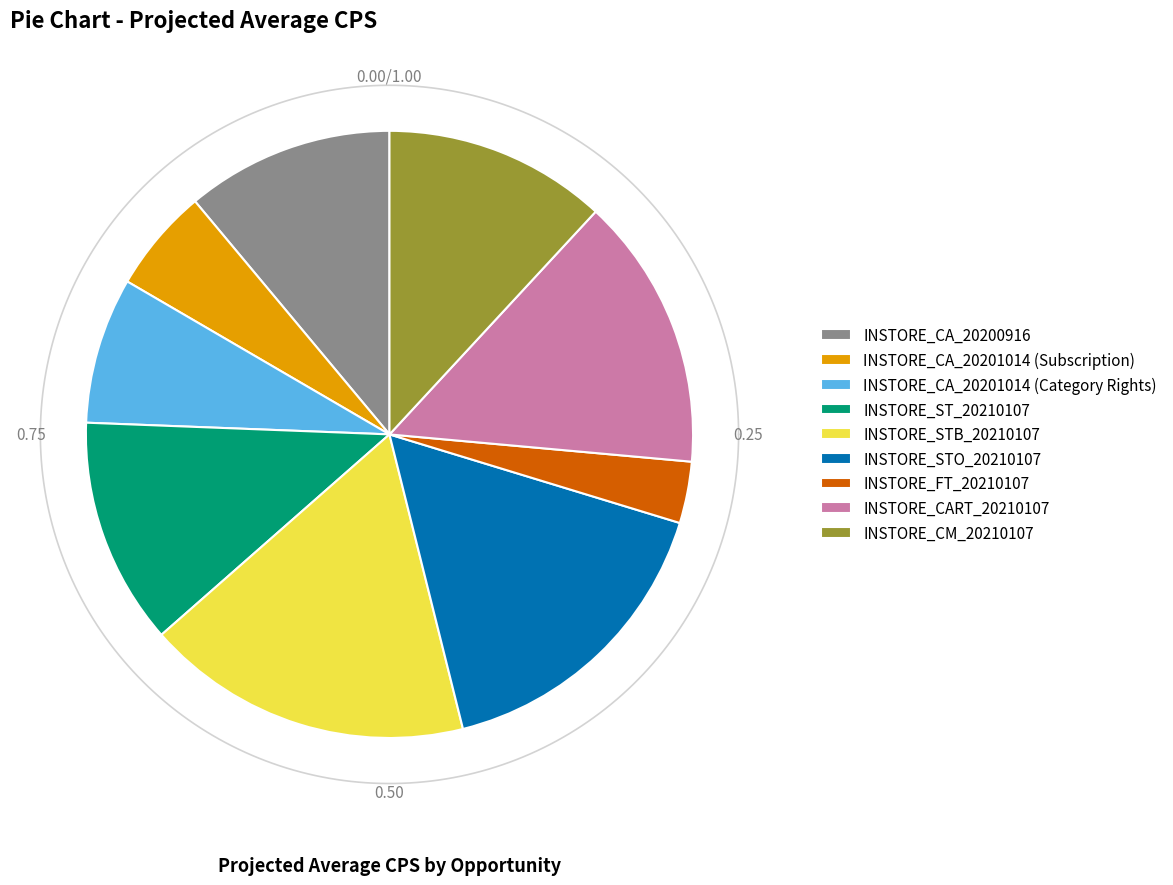

How many slices are in this pie chart?

9